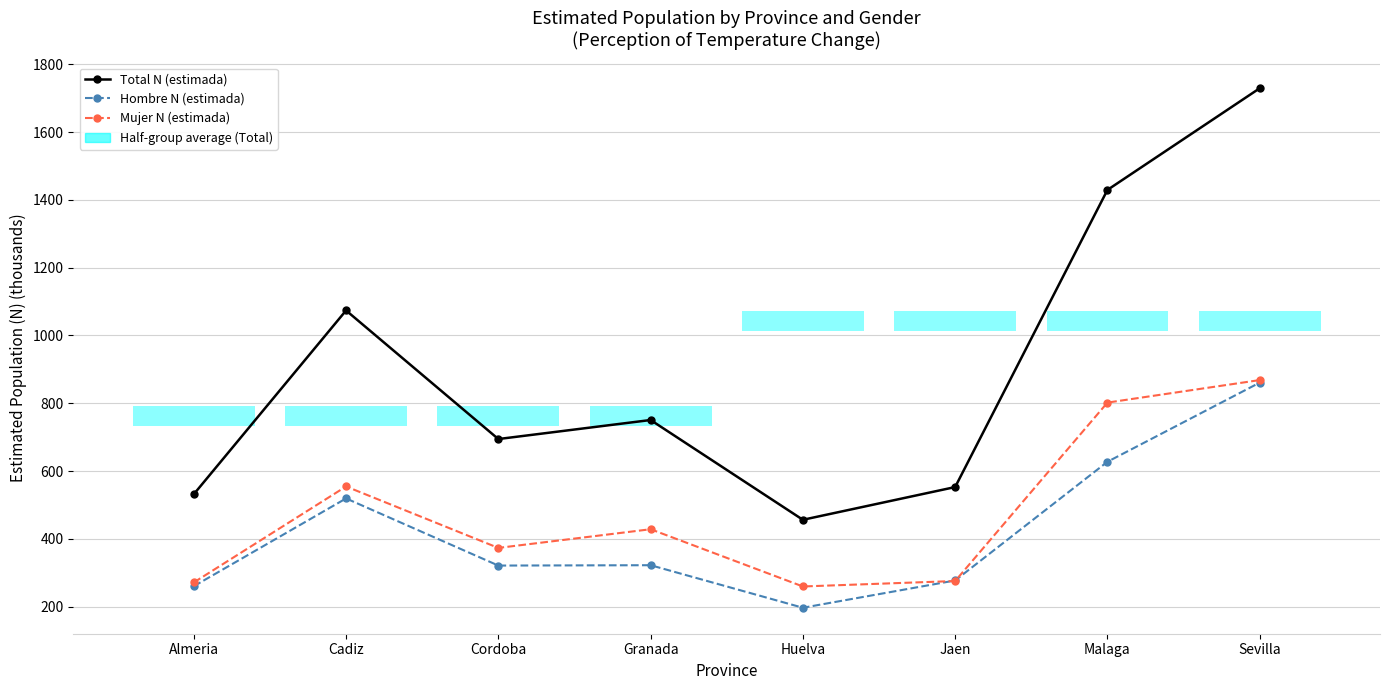

Which category has the lowest value in the Mujer N (estimada) series?

Huelva